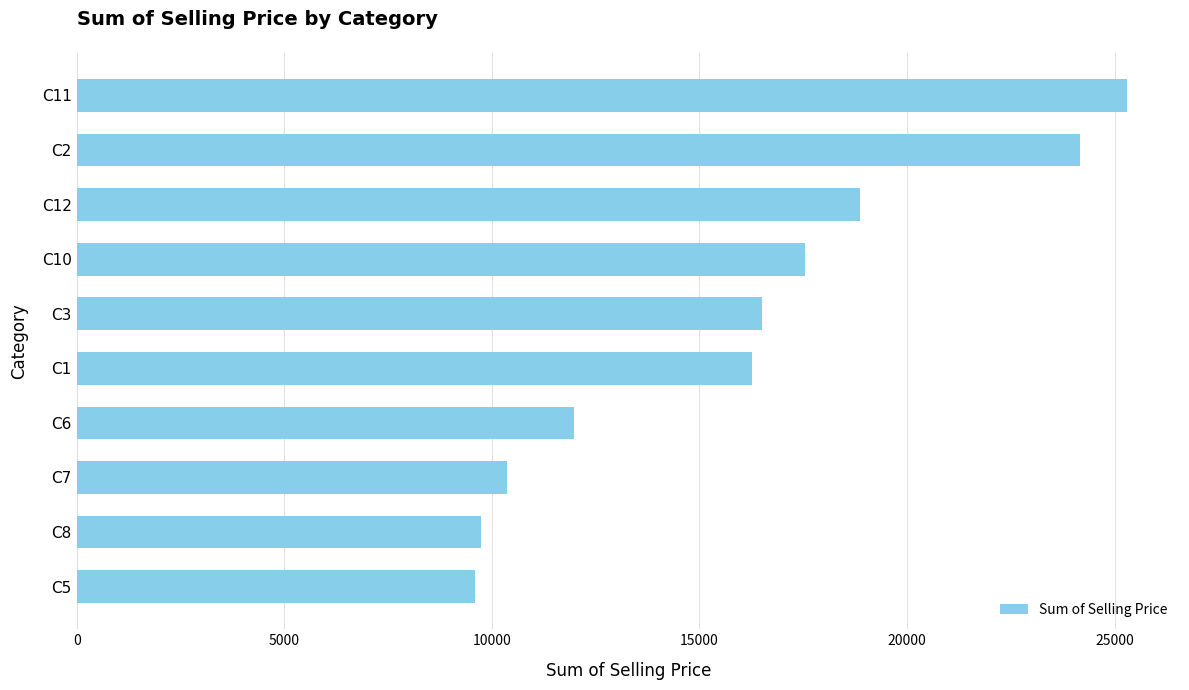

What is the maximum value shown in the chart?

25307.0